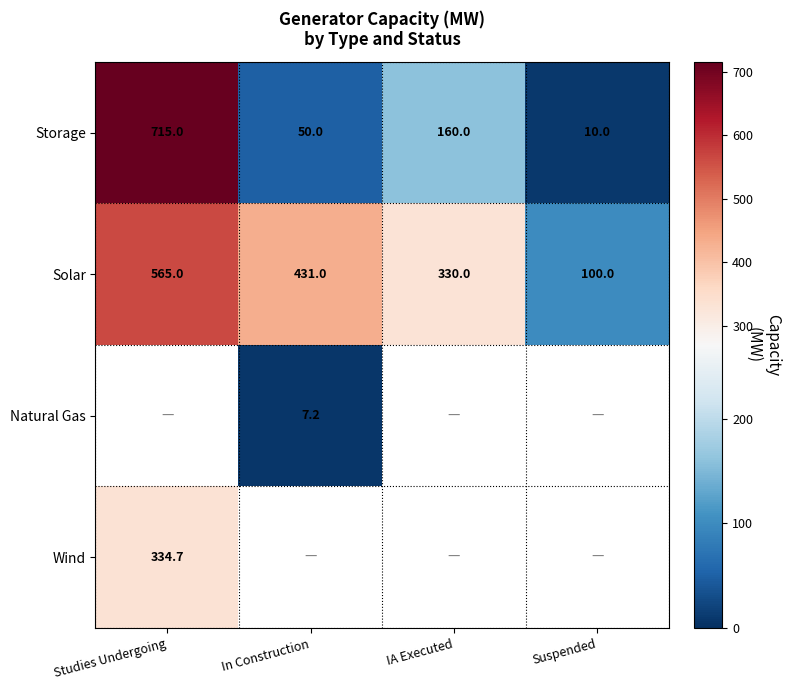

Rank the categories by Solar value from highest to lowest.

Studies Undergoing, In Construction, IA Executed, Suspended